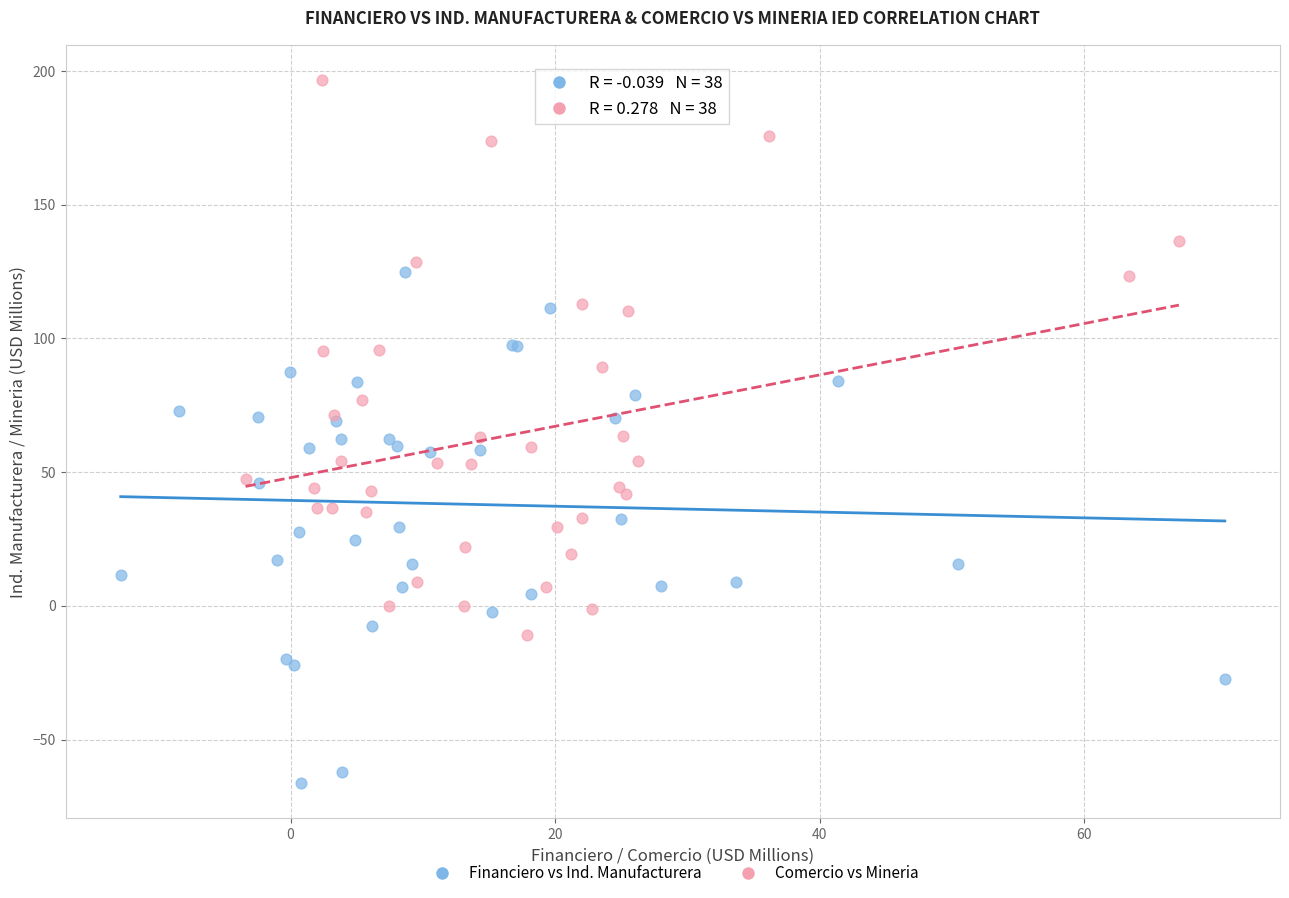

Which series reaches the minimum Y coordinate?

Financiero vs Ind. Manufacturera